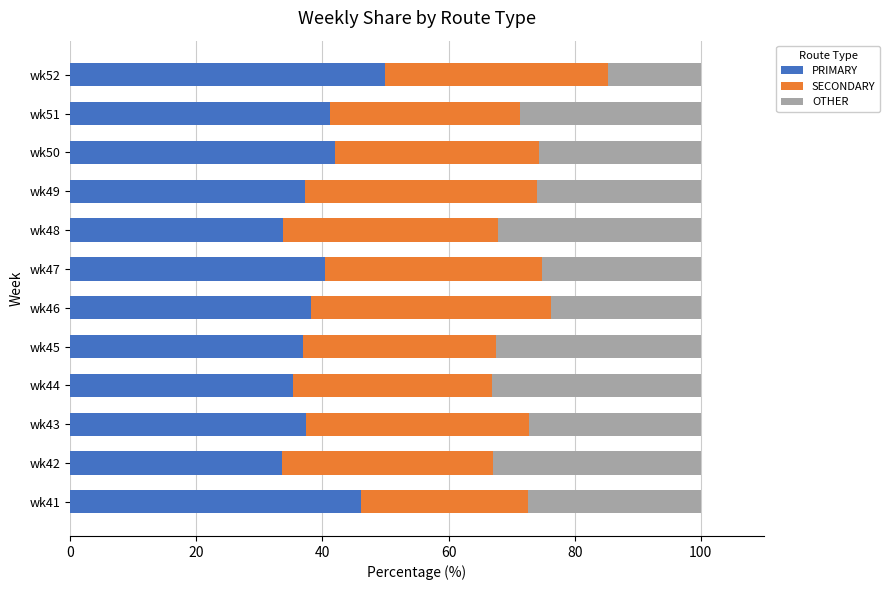

What is the total value across all series at wk43?

100.0